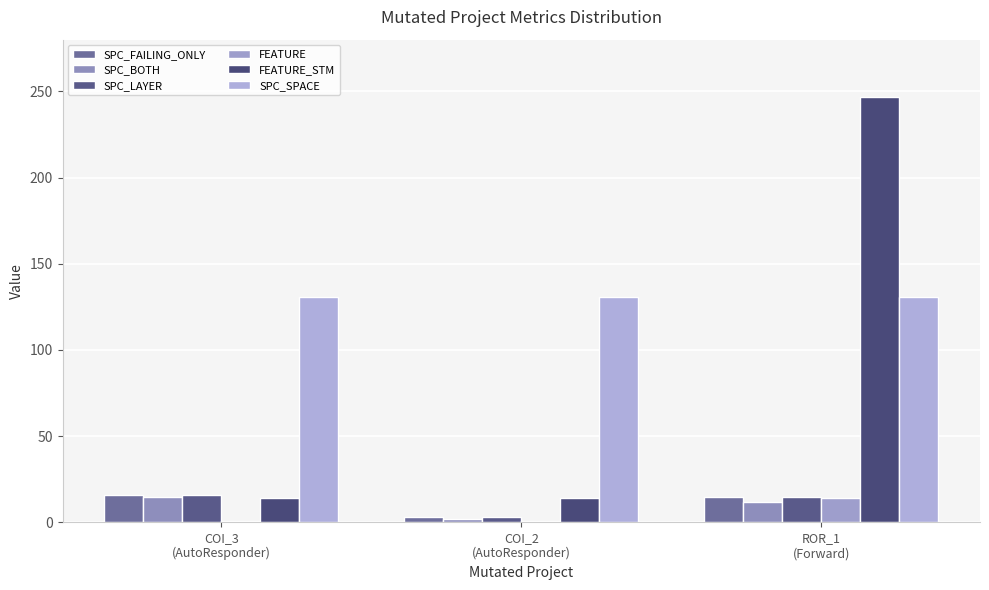

Rank the series by their maximum value, from highest to lowest.

FEATURE_STM, SPC_SPACE, SPC_FAILING_ONLY, SPC_LAYER, SPC_BOTH, FEATURE